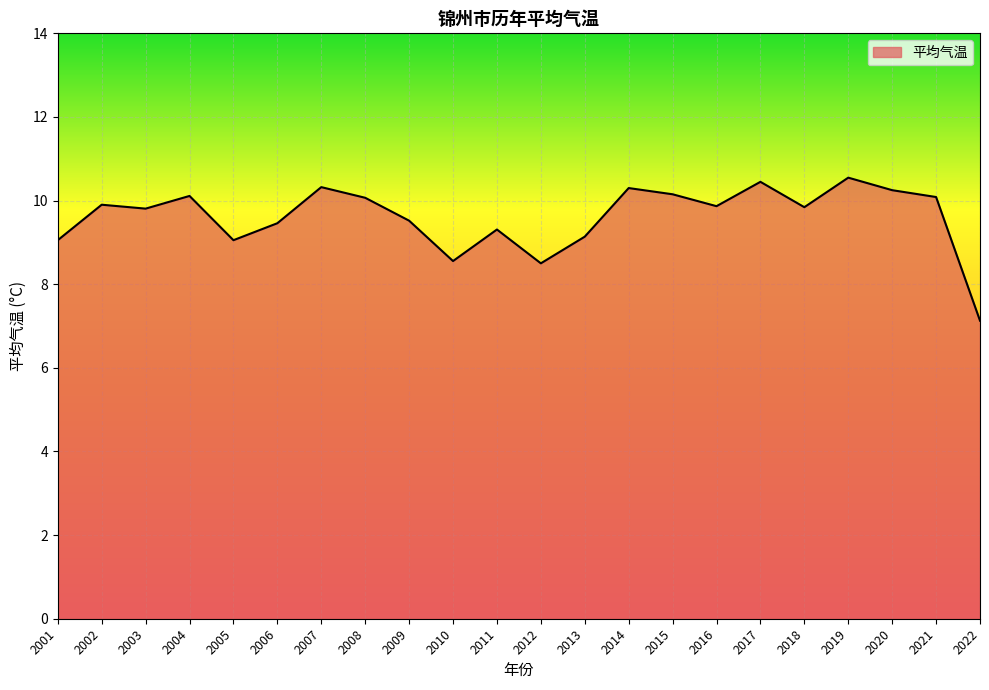

What is the greatest value displayed?

10.5